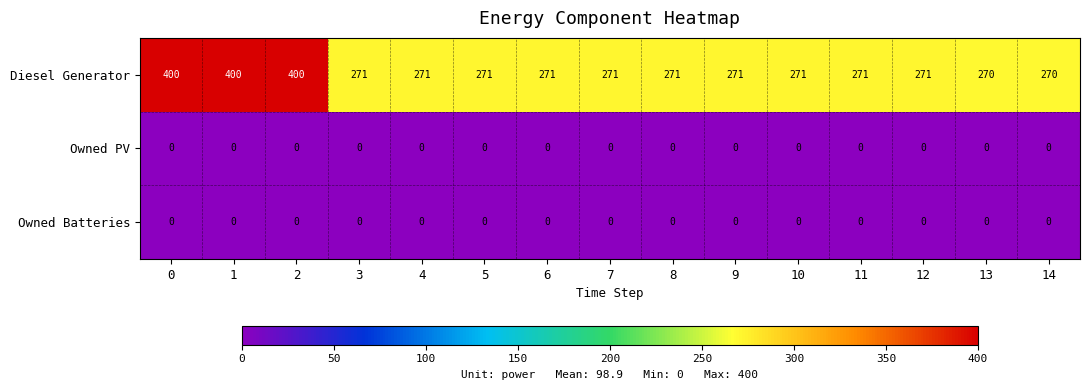

Is it true that Diesel Generator equals 271 at 9?

True